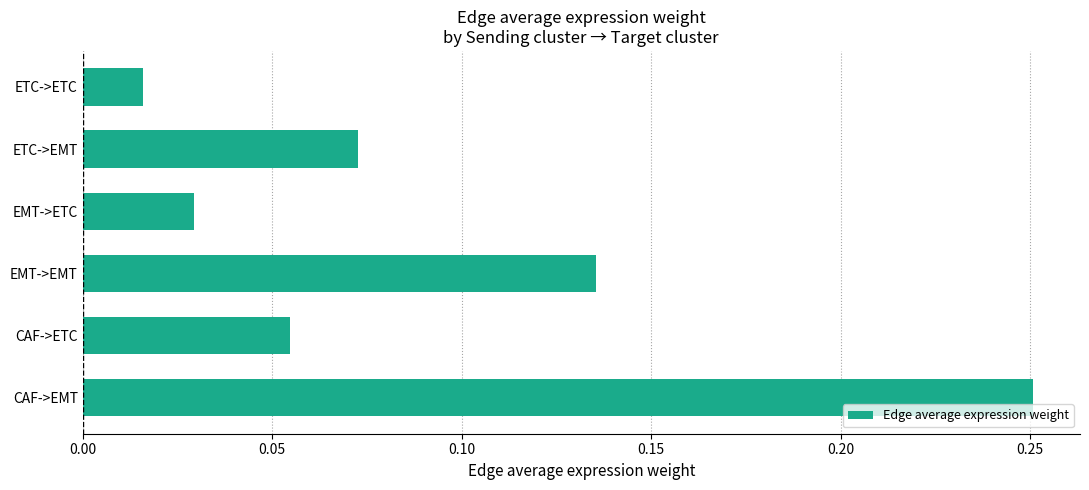

The chart shows a value of 0.0 at CAF->ETC. True or false?

False